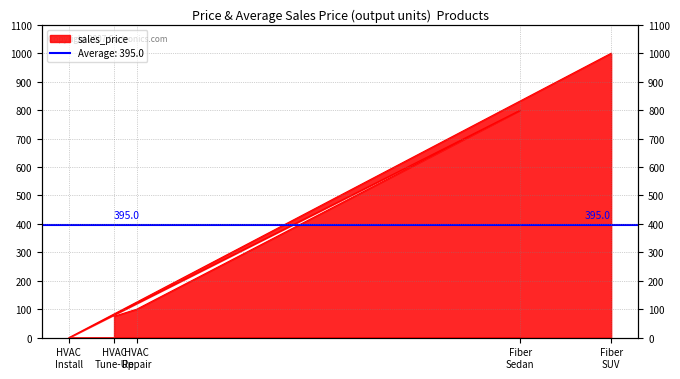

What is the ratio of the value at Fiber SUV to the value at HVAC Tune-Up?

13.3